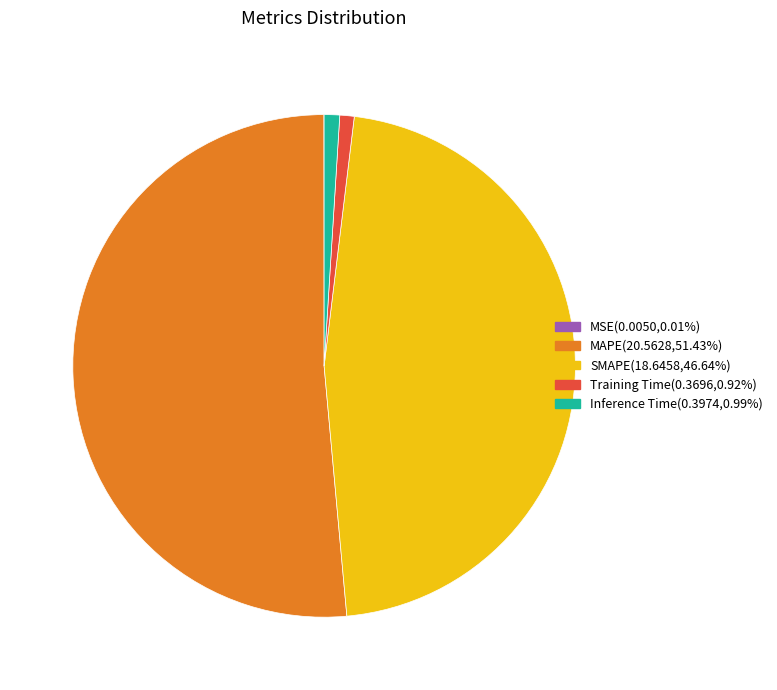

Which has a higher value, Training Time or MAPE?

MAPE